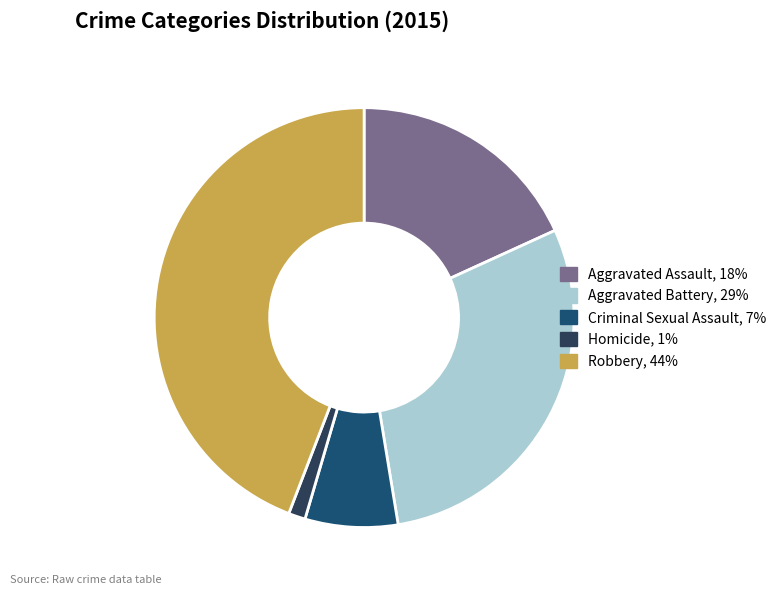

Is the sum of Criminal Sexual Assault and Aggravated Battery greater than half?

No